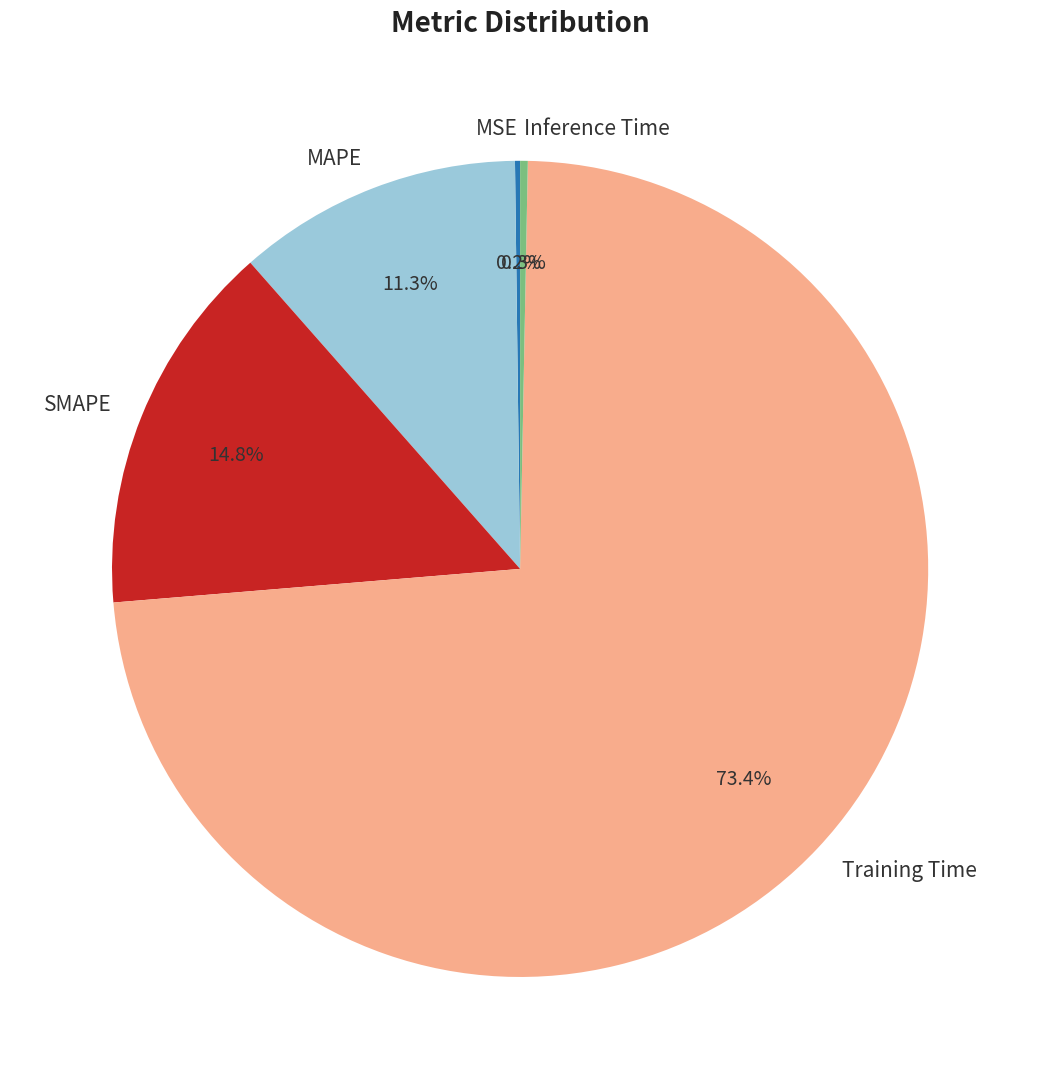

Does MAPE represent more than half of the total?

No